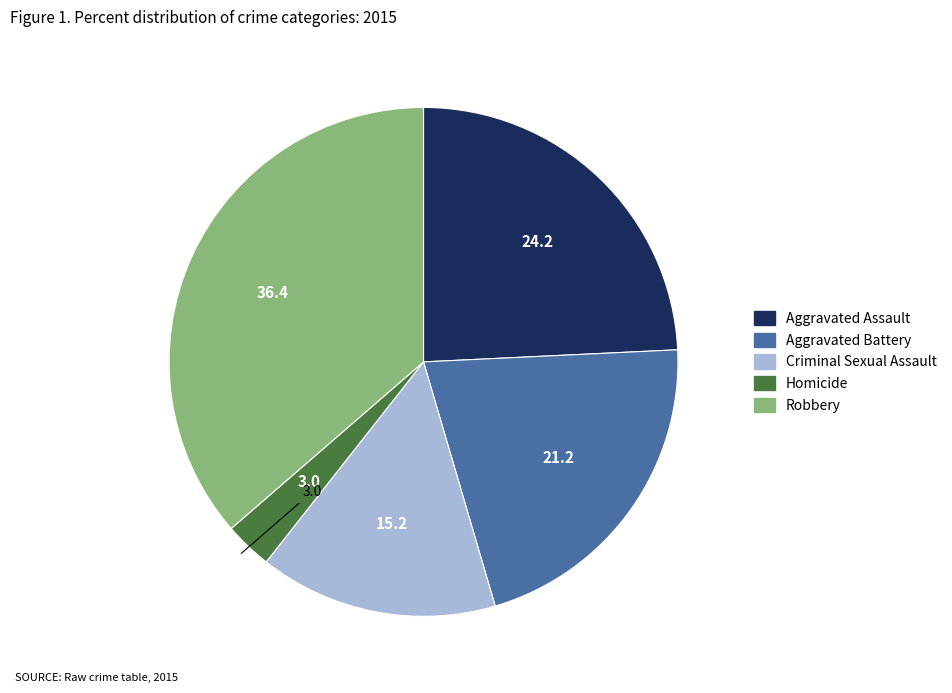

Count the number of slices in the pie.

5